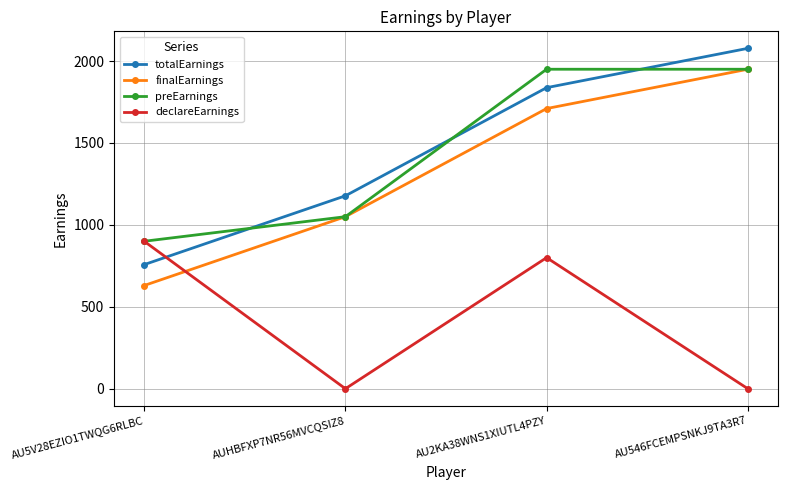

Is this an area chart (filled region under the line)?

No